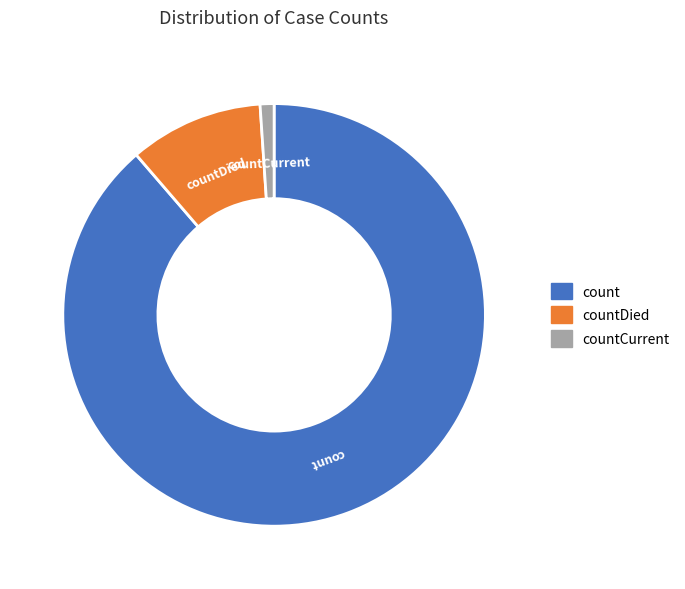

Count the number of slices in the pie.

3